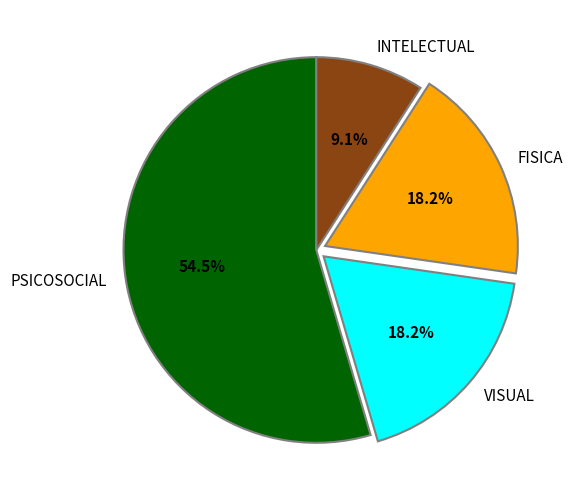

Count the number of slices in the pie.

4